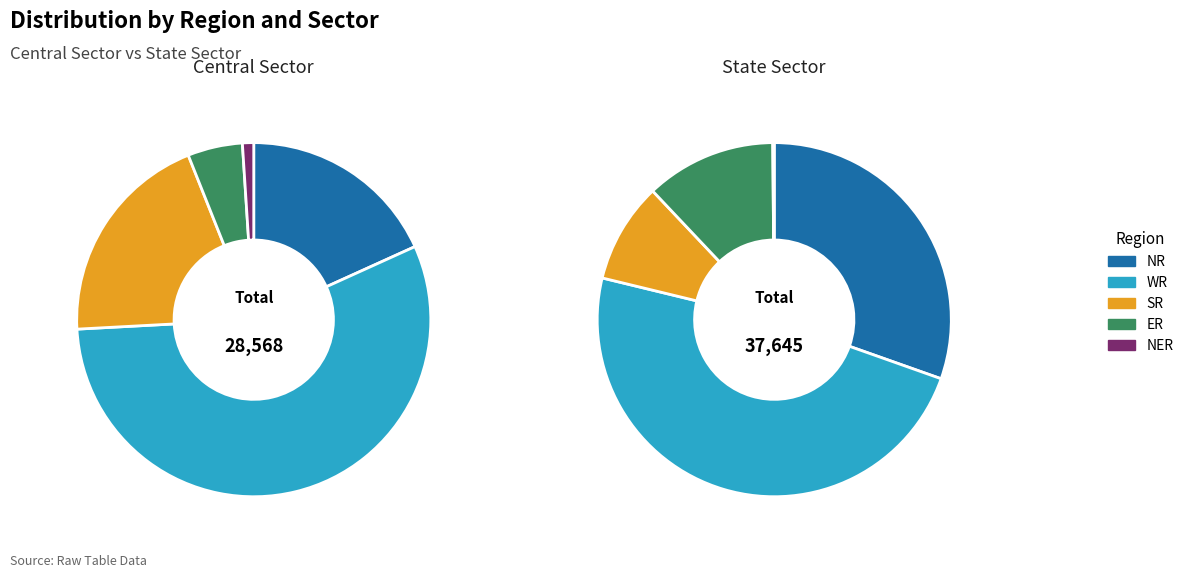

Is the sum of Central Sector and State Sector greater than half?

Yes